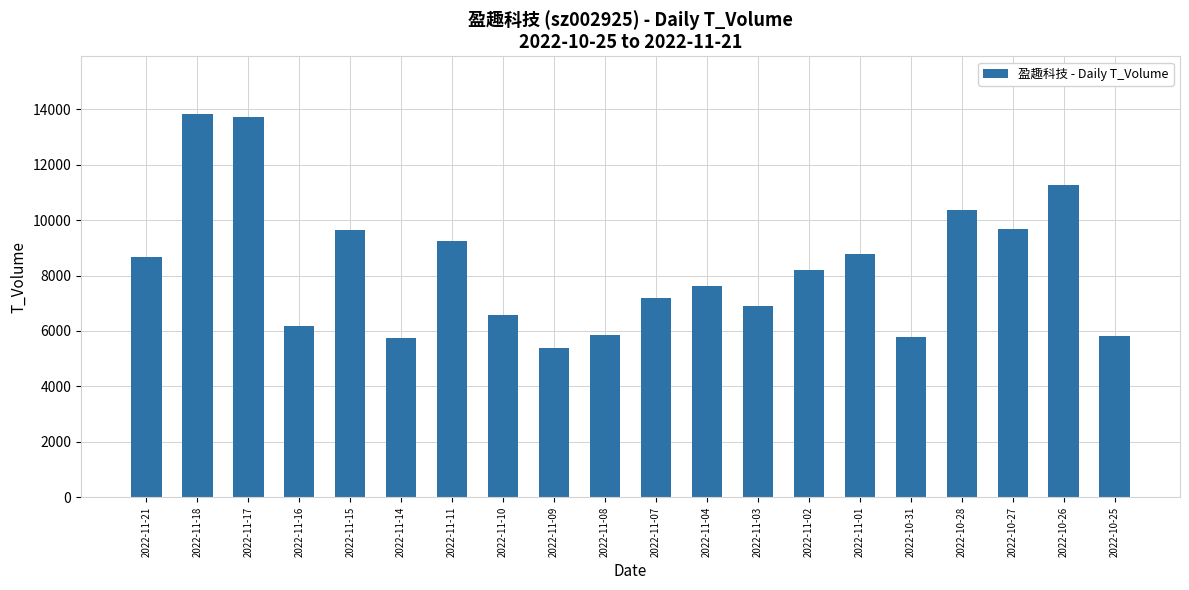

How many data points are less than 8209?

10